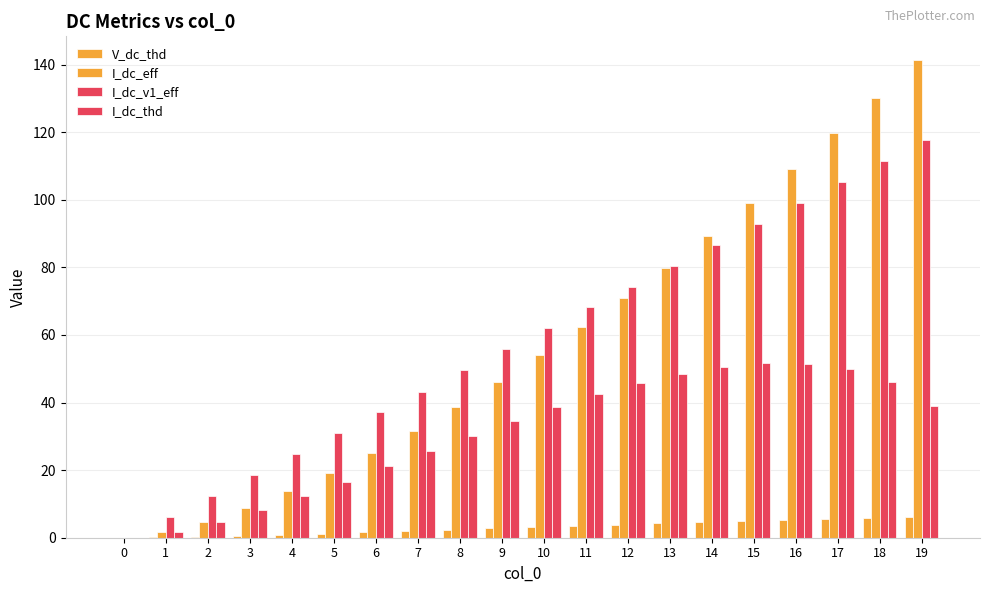

How many positive values does the I_dc_v1_eff series have?

19